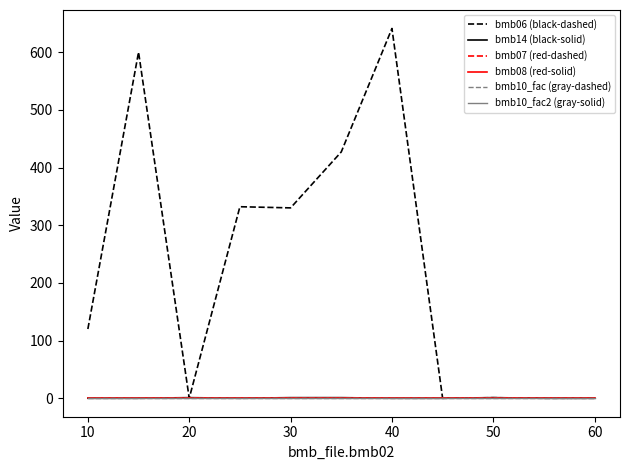

Does the chart display data point markers on the line(s)?

No